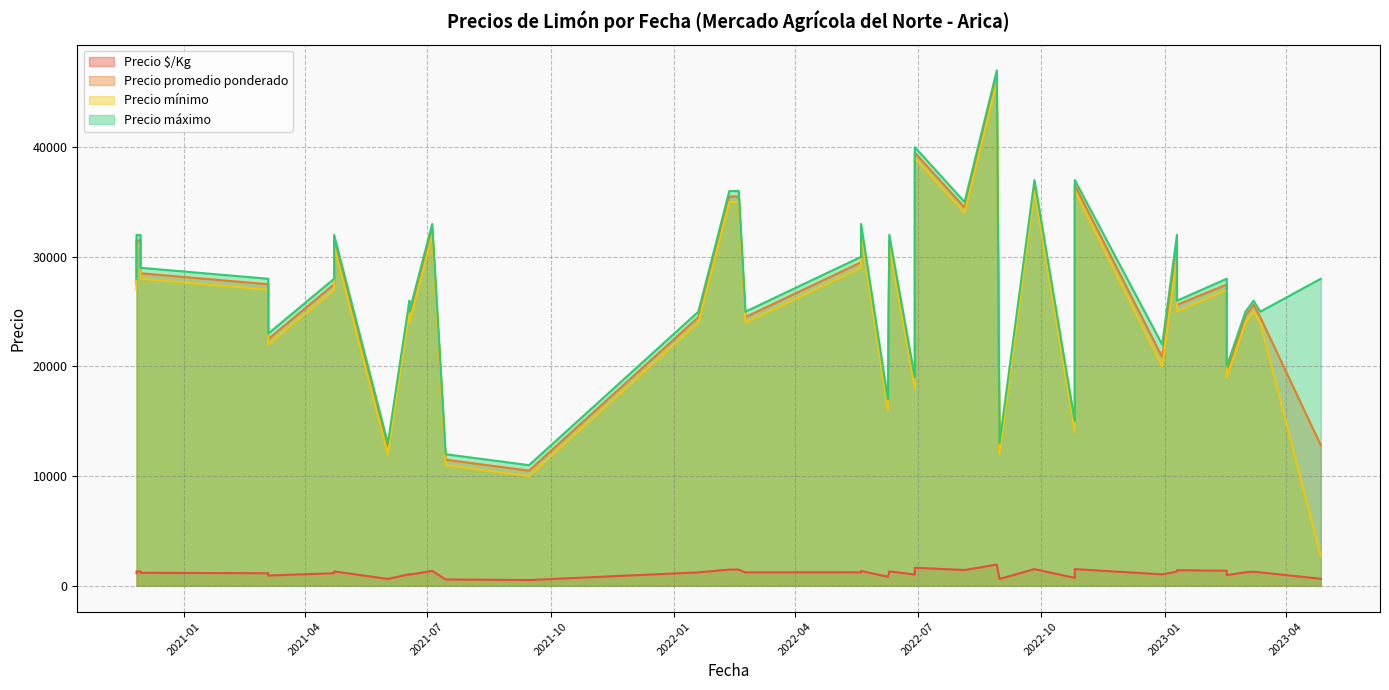

The value of Precio $/Kg at 2022-01-19 is 727. True or false?

False